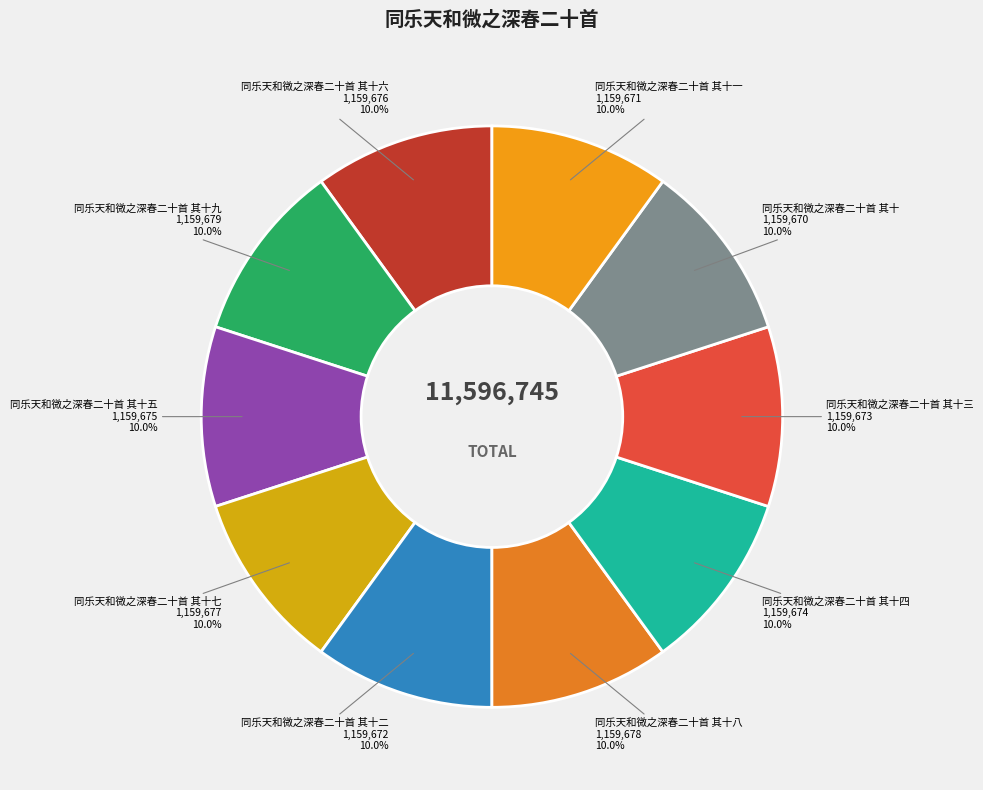

What portion of the pie excludes 同乐天和微之深春二十首 其十三?

90.0%